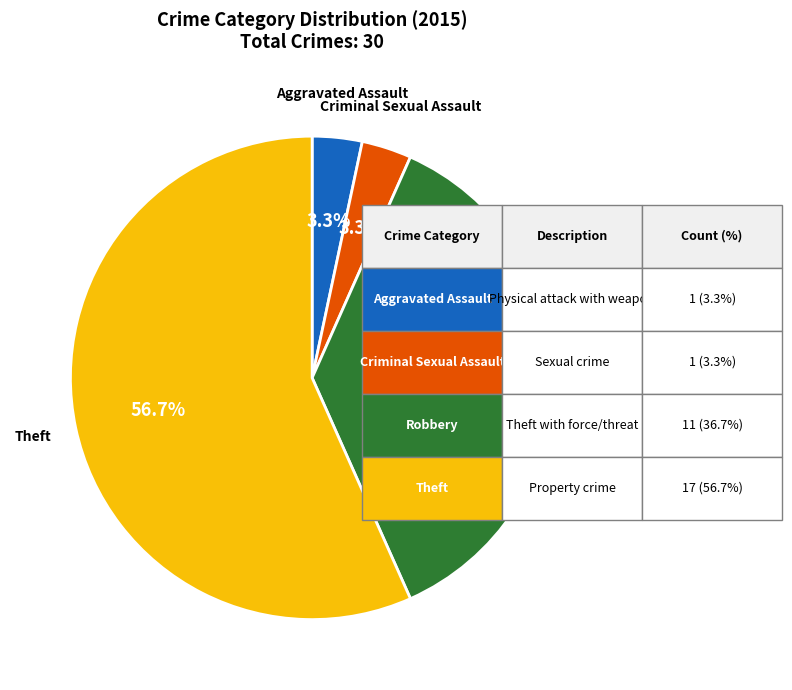

Between Criminal Sexual Assault and Robbery, which is larger?

Robbery